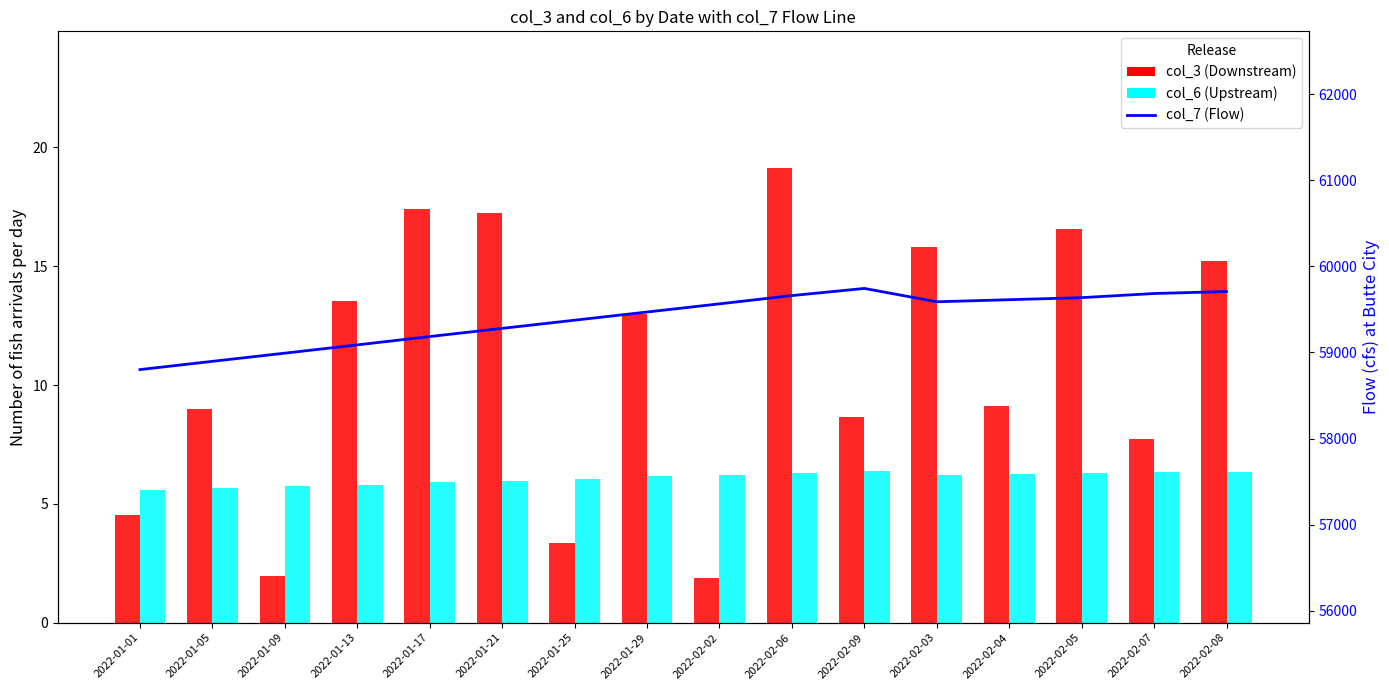

At 2022-01-01, list the series in order from largest to smallest.

col_7 (Flow), col_6 (Upstream), col_3 (Downstream)